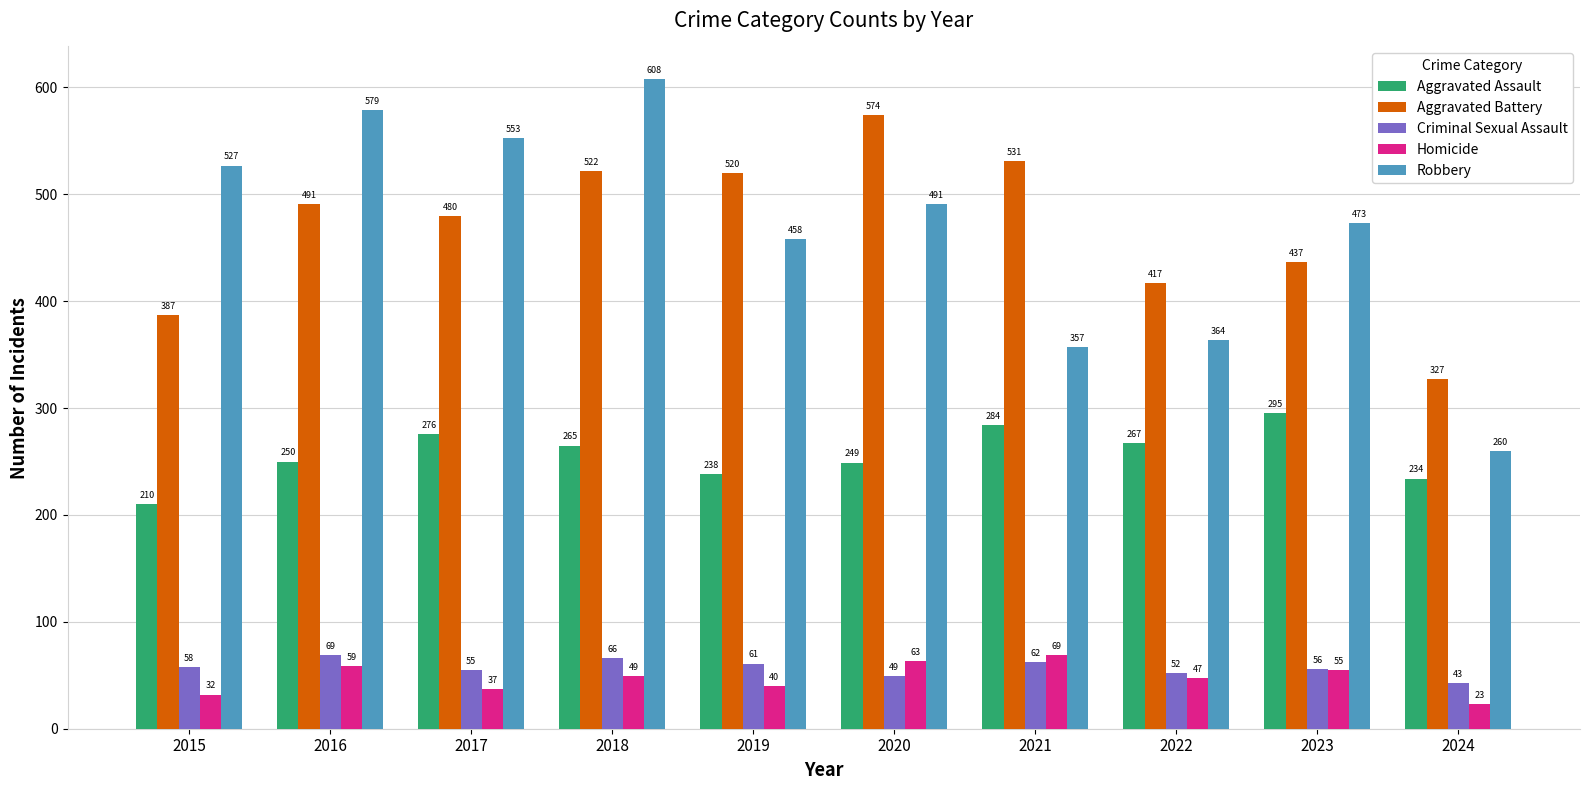

How many distinct data groups are displayed?

5